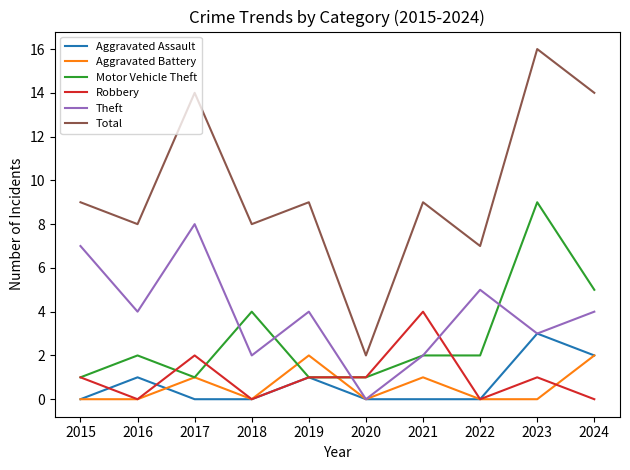

What is the sum of the Theft values at 2015 and 2016?

11